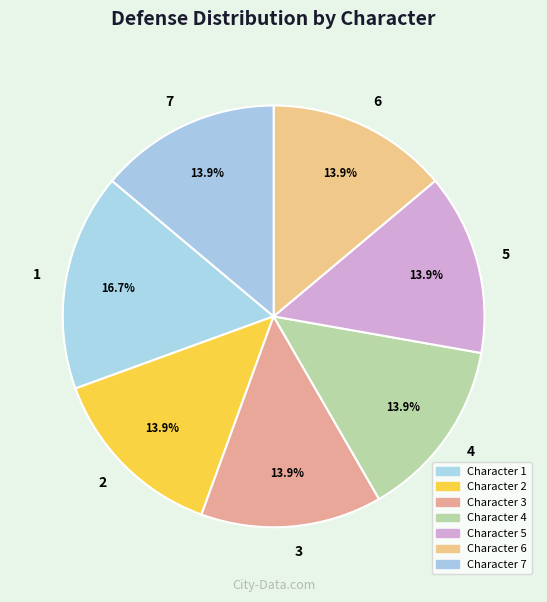

The 6 slice represents 1% of the pie. True or false?

False